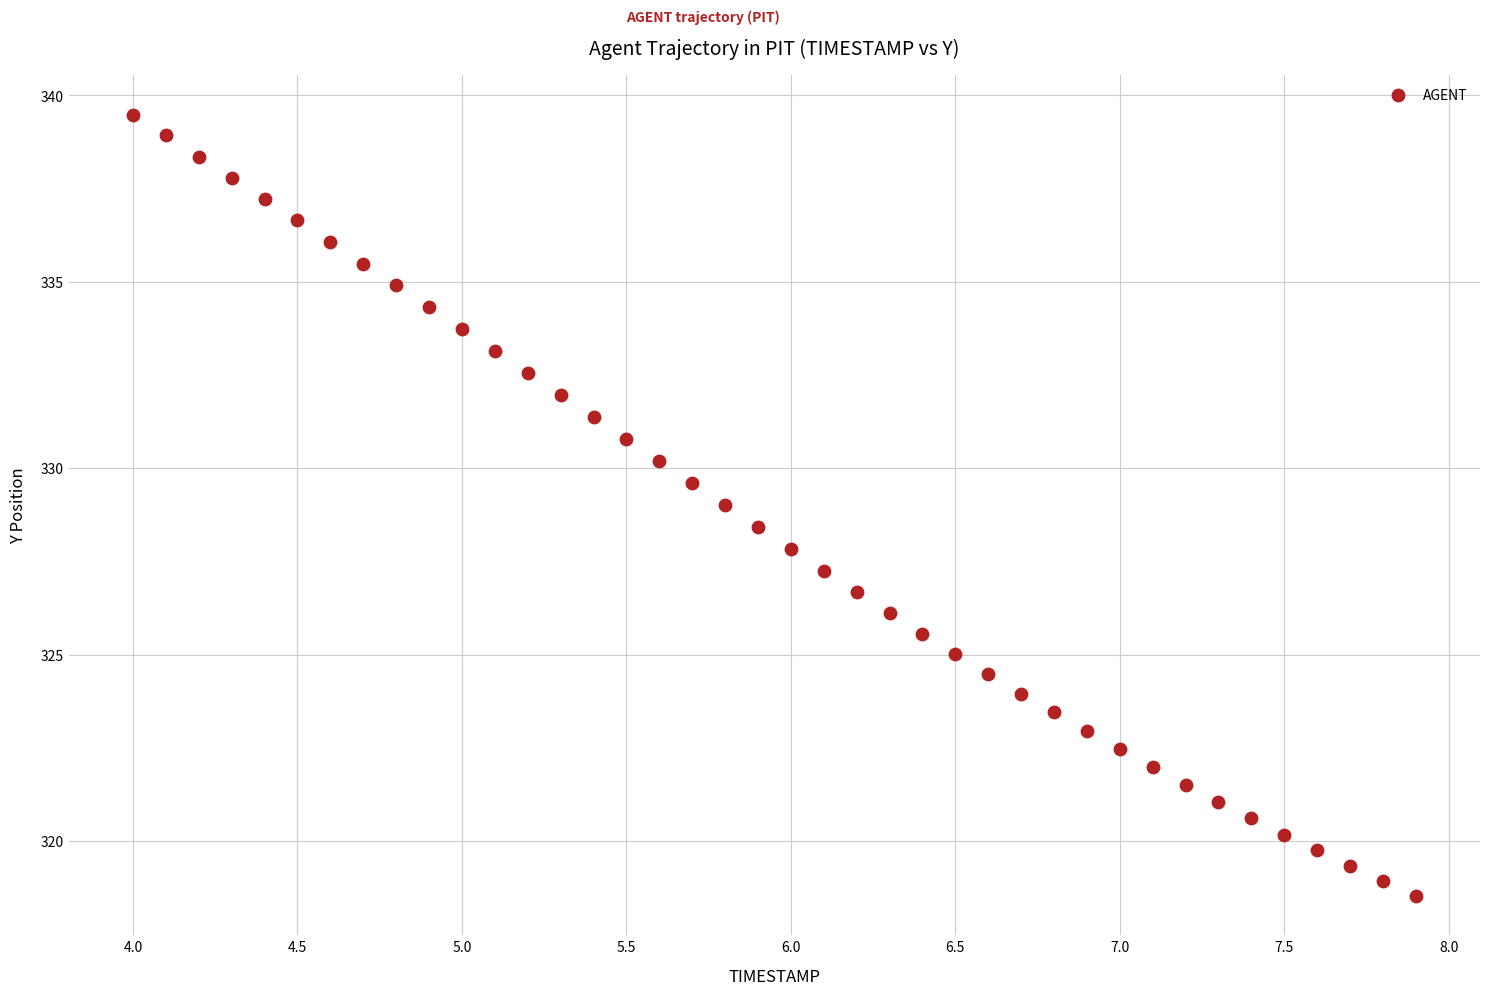

What is the range of Y values (max minus min)?

21.0